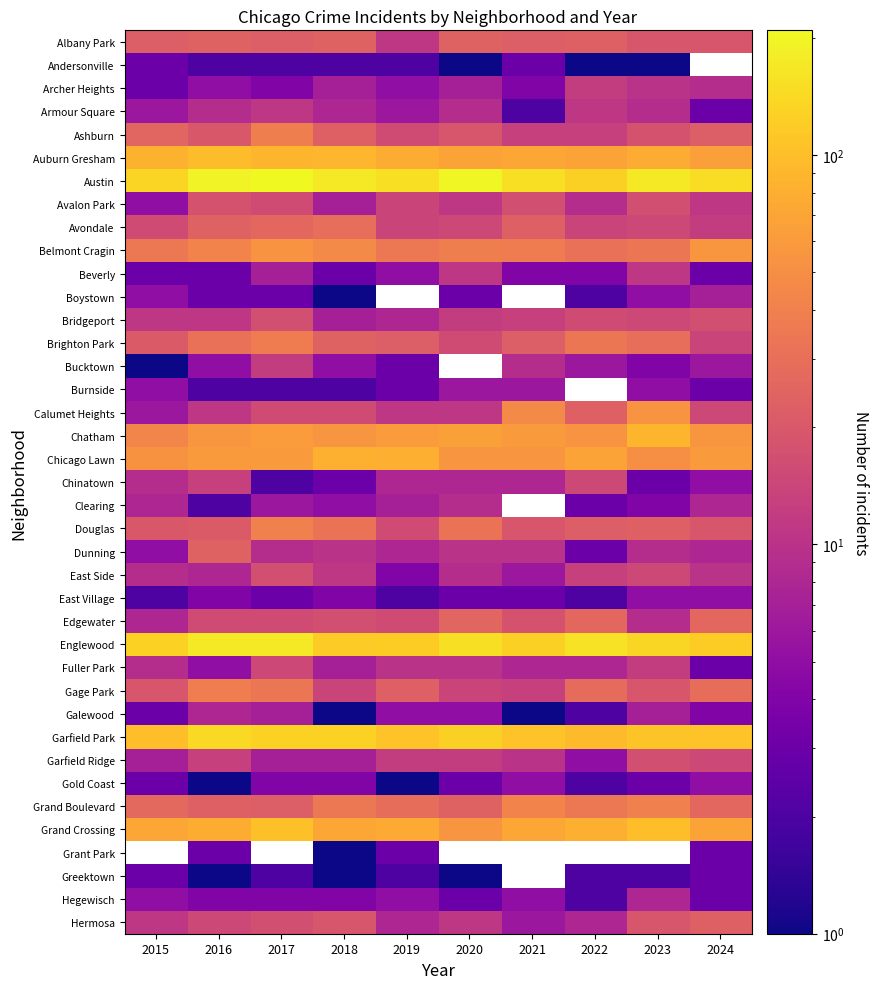

At which label does Grand Boulevard first exceed 29?

2018